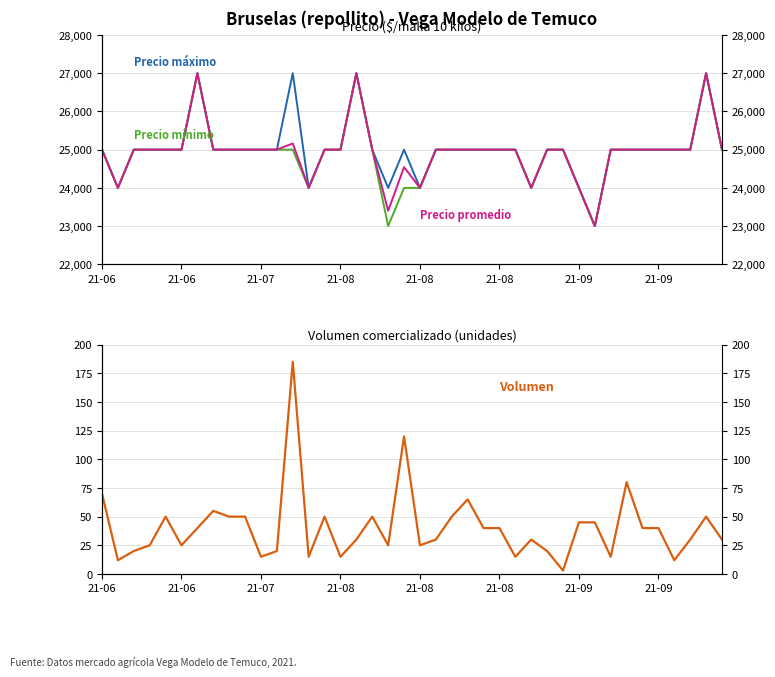

What is the greatest value displayed?

27000